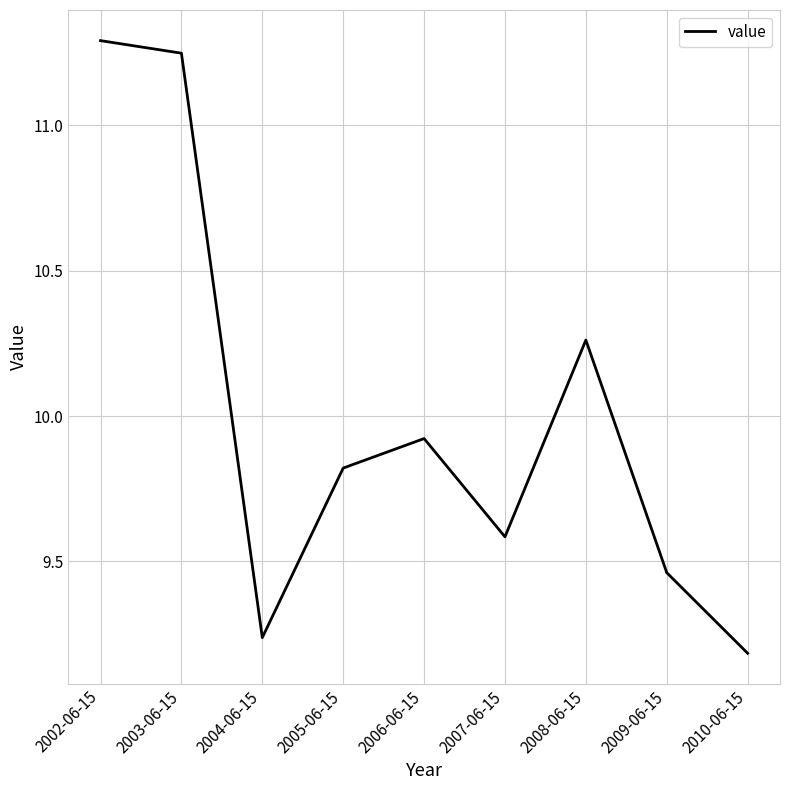

Rank the categories by value from highest to lowest.

2002-06-15, 2003-06-15, 2008-06-15, 2006-06-15, 2005-06-15, 2007-06-15, 2009-06-15, 2004-06-15, 2010-06-15